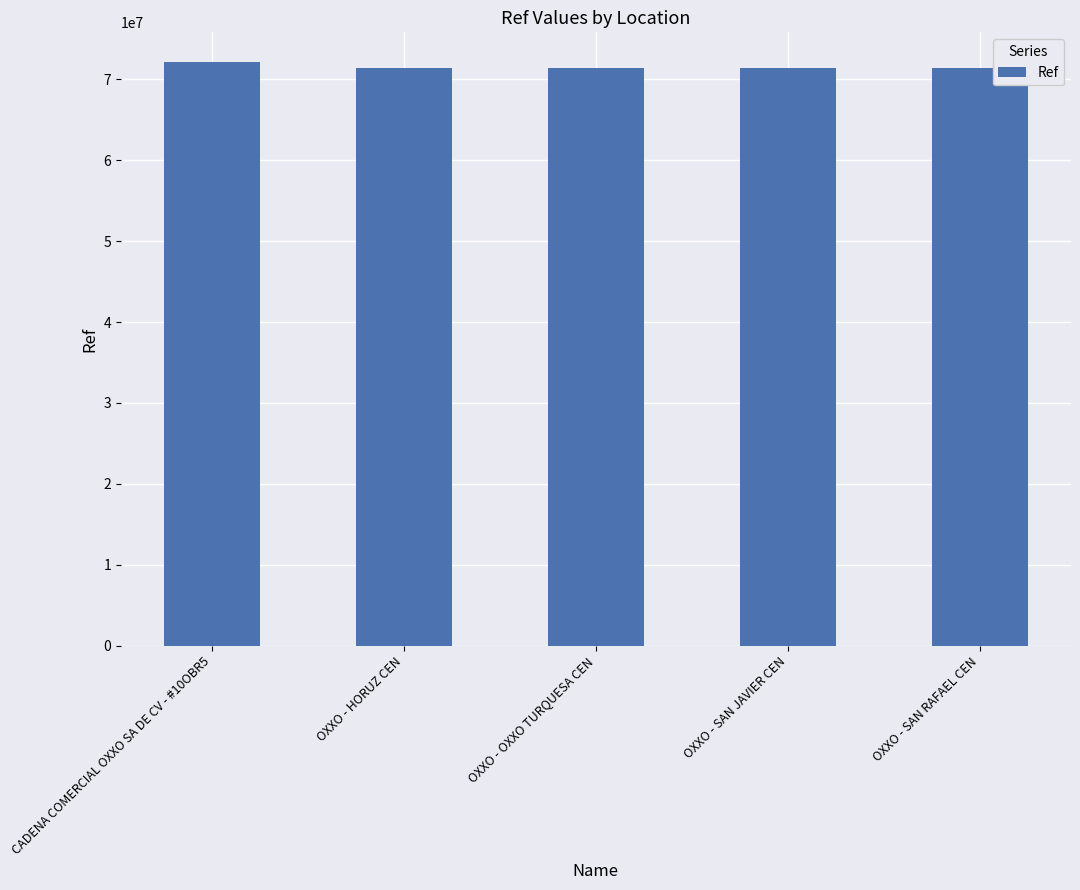

What is the sum of all values?

357564669